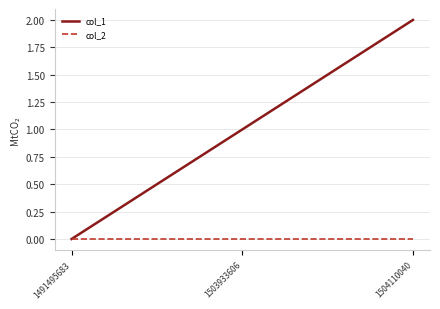

List the series in order of their overall mean, lowest first.

col_2, col_1